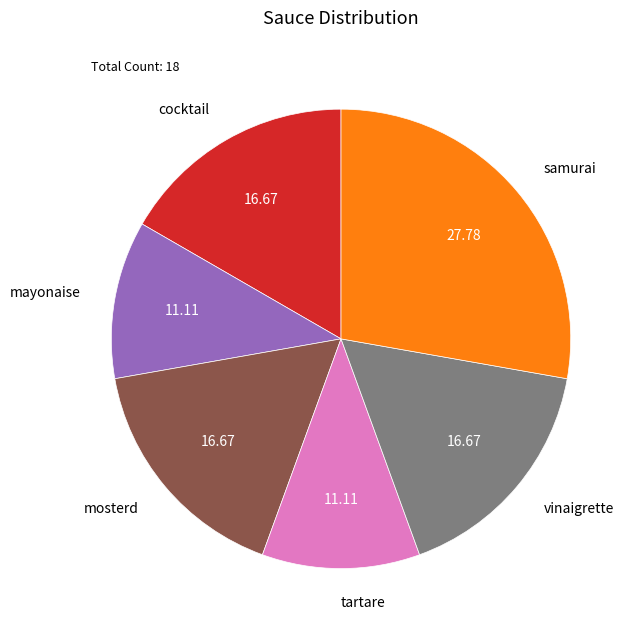

Approximately how many times larger is the value at vinaigrette compared to tartare?

1.5